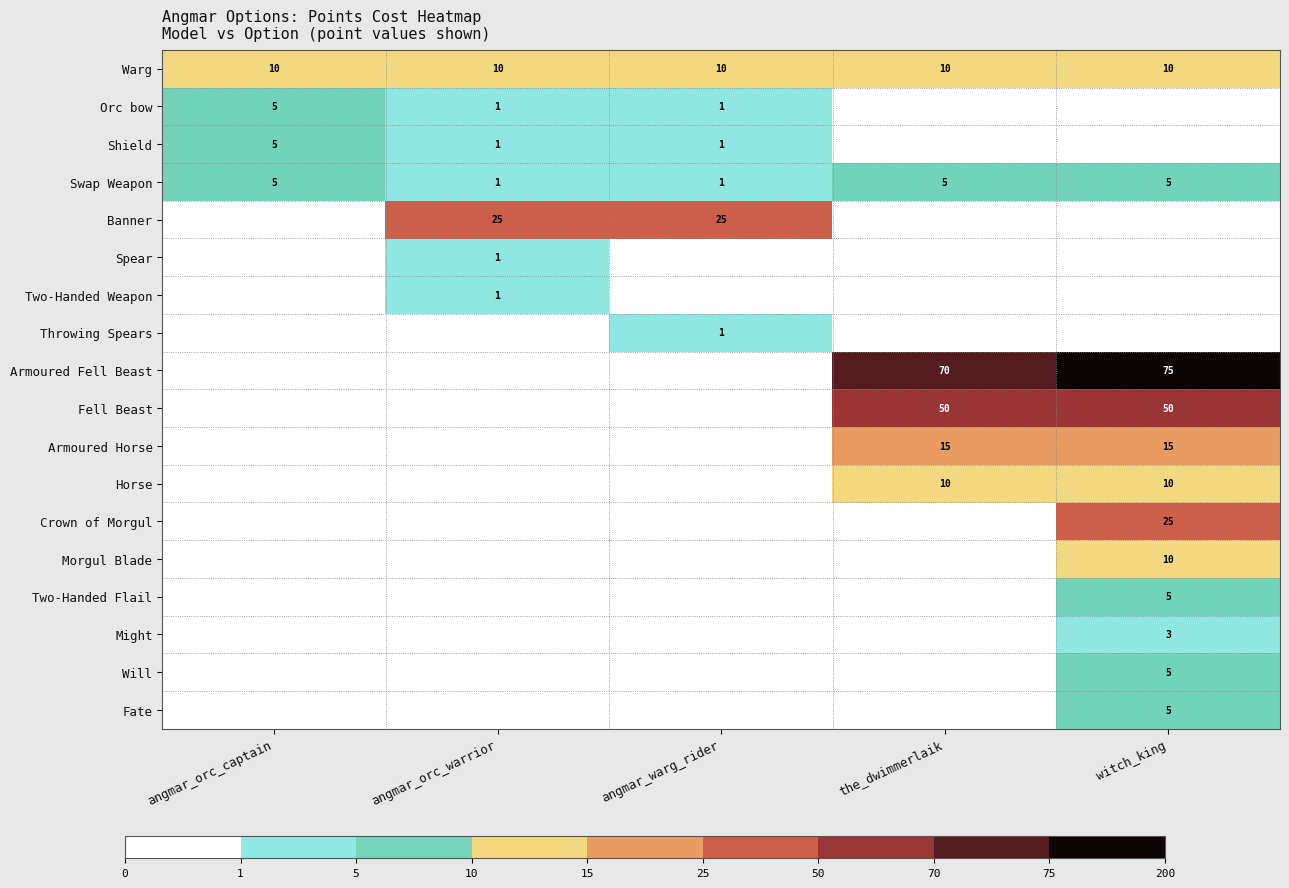

The value of Morgul Blade at witch_king is 10. True or false?

True